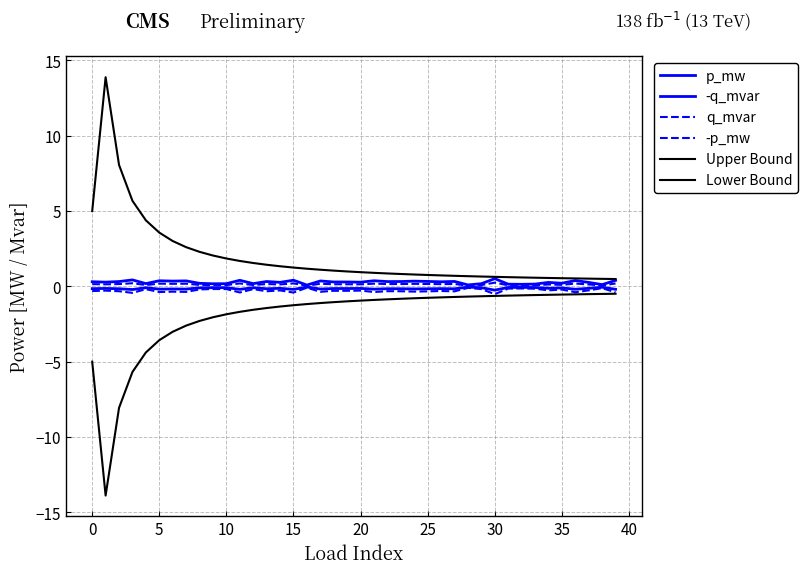

How many categories are shown in the chart?

40